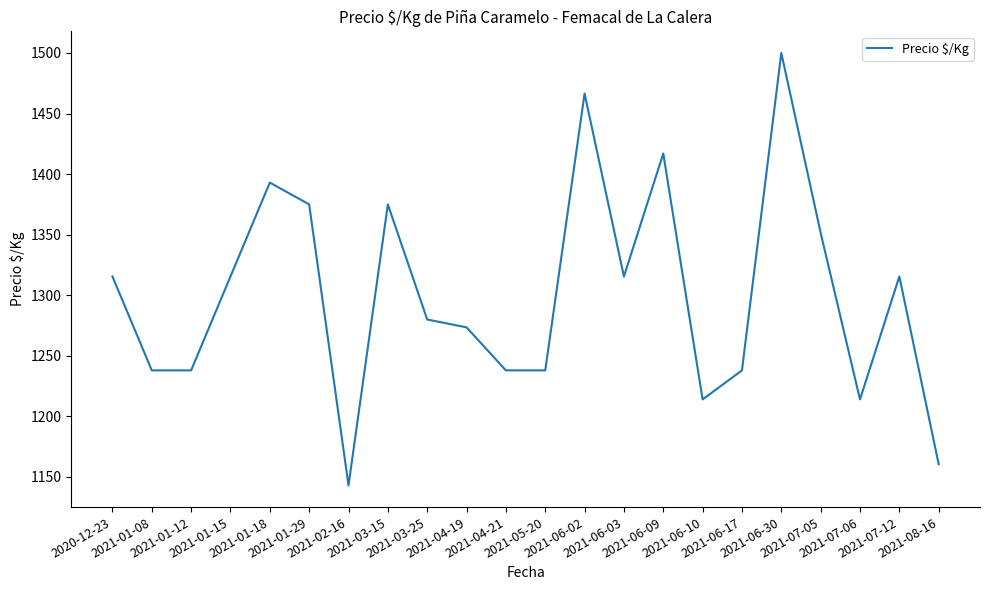

What is the approximate value at 2021-06-03?

1315.5